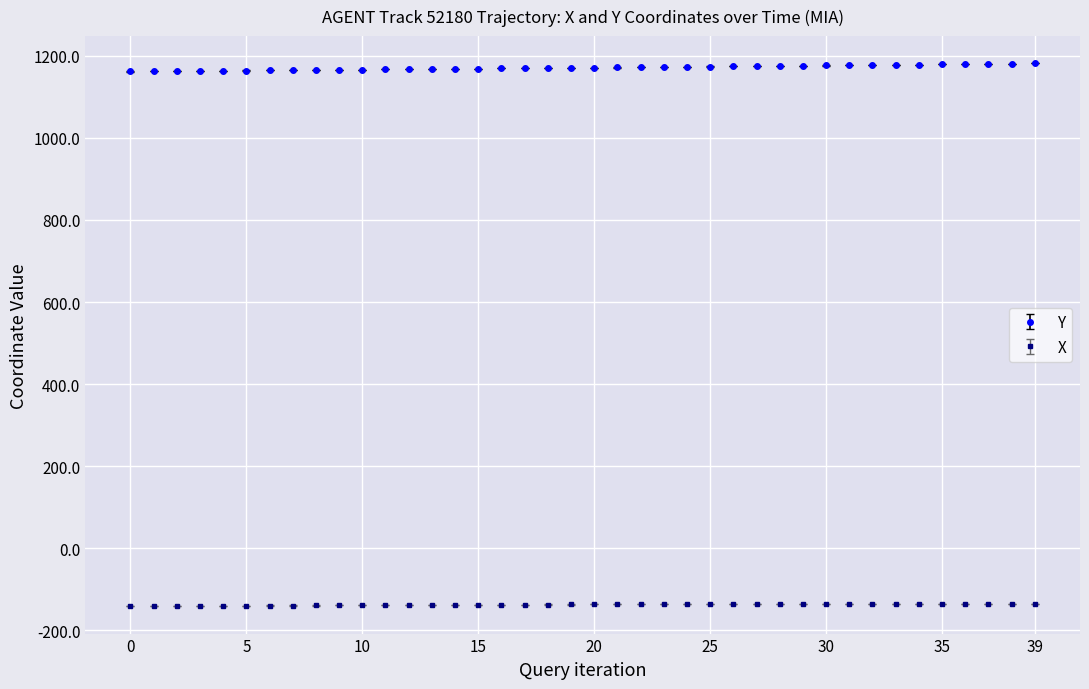

True or false: X and Y cross at least once.

False